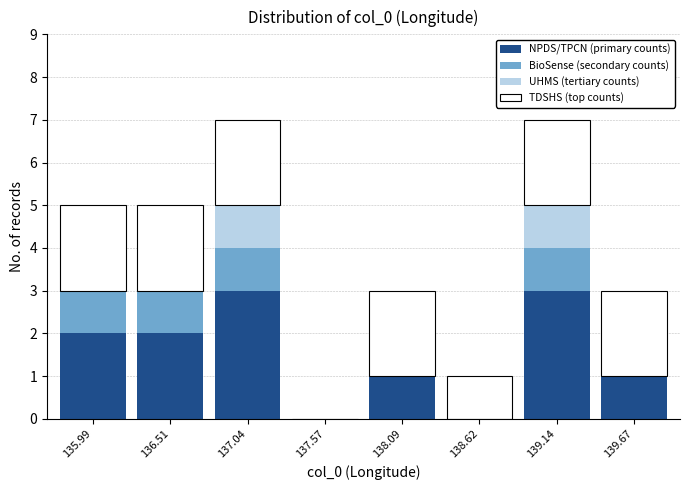

What is the total height of the stacked bar covering 136.3 to 136.8 on the x-axis? Neither the bar edges nor the heights are printed on the chart, so give them approximately, as read against the axes.

5